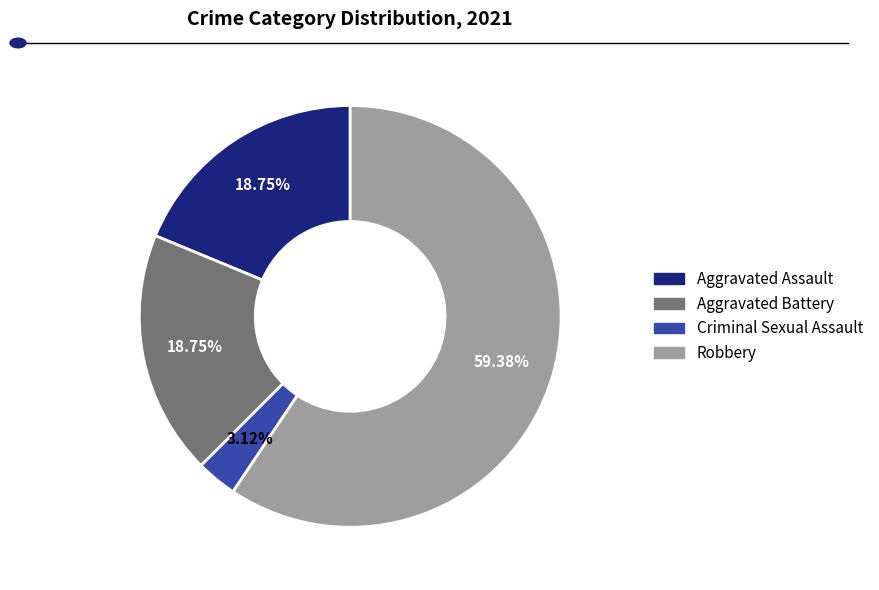

Which slice is the largest?

Robbery